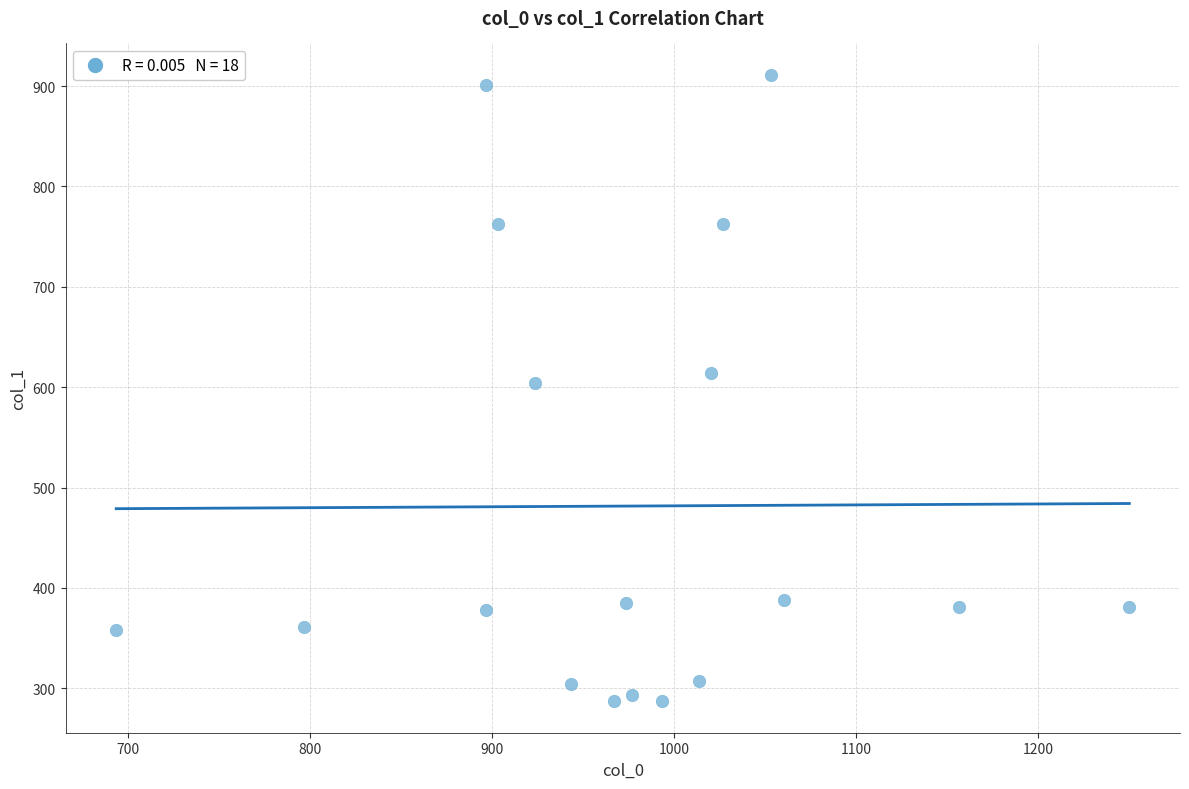

What is the range of X values (max minus min)?

556.7